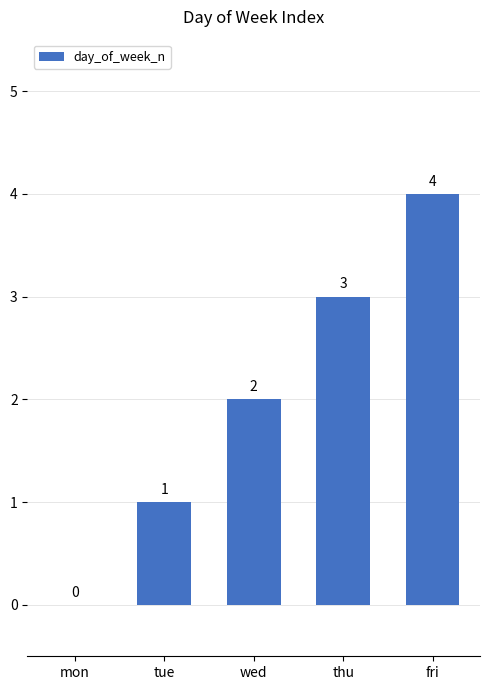

What is the sum of all values?

10